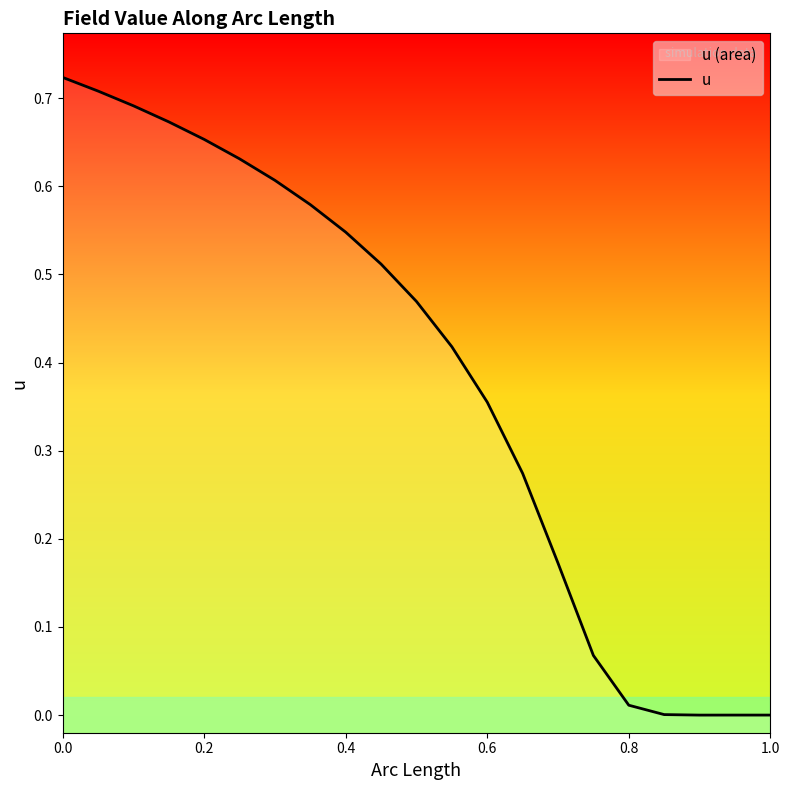

What position from the right is 0.6?

9